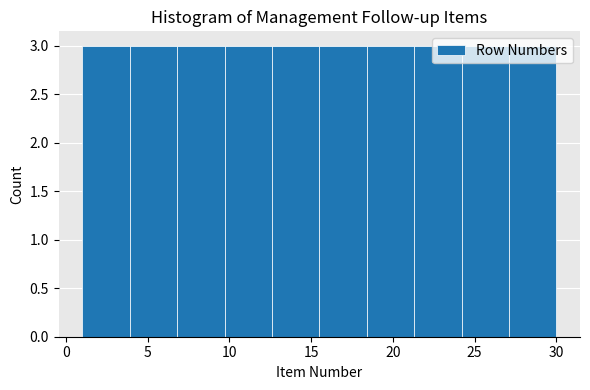

Reading left to right, list every bar in this chart as the range it spans on the x-axis followed by its height. Neither the bar edges nor the heights are printed on the chart, so give them approximately, as read against the axes.

1.0 to 3.9: 3
3.9 to 6.8: 3
6.8 to 9.7: 3
9.7 to 12.6: 3
12.6 to 15.5: 3
15.5 to 18.4: 3
18.4 to 21.3: 3
21.3 to 24.2: 3
24.2 to 27.1: 3
27.1 to 30.0: 3